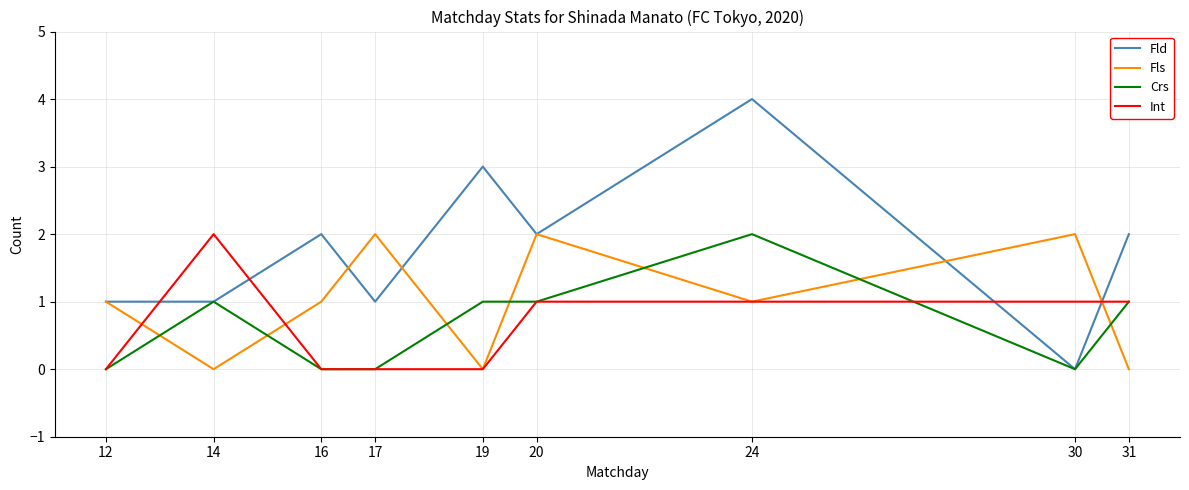

Which series has the largest total across all categories?

Fld